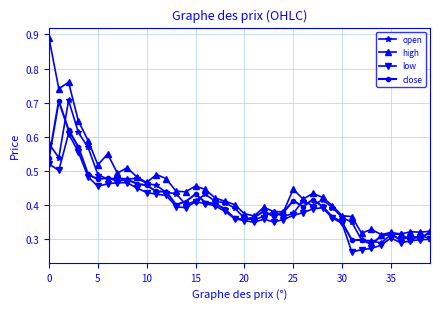

Which series has the widest spread of values?

high